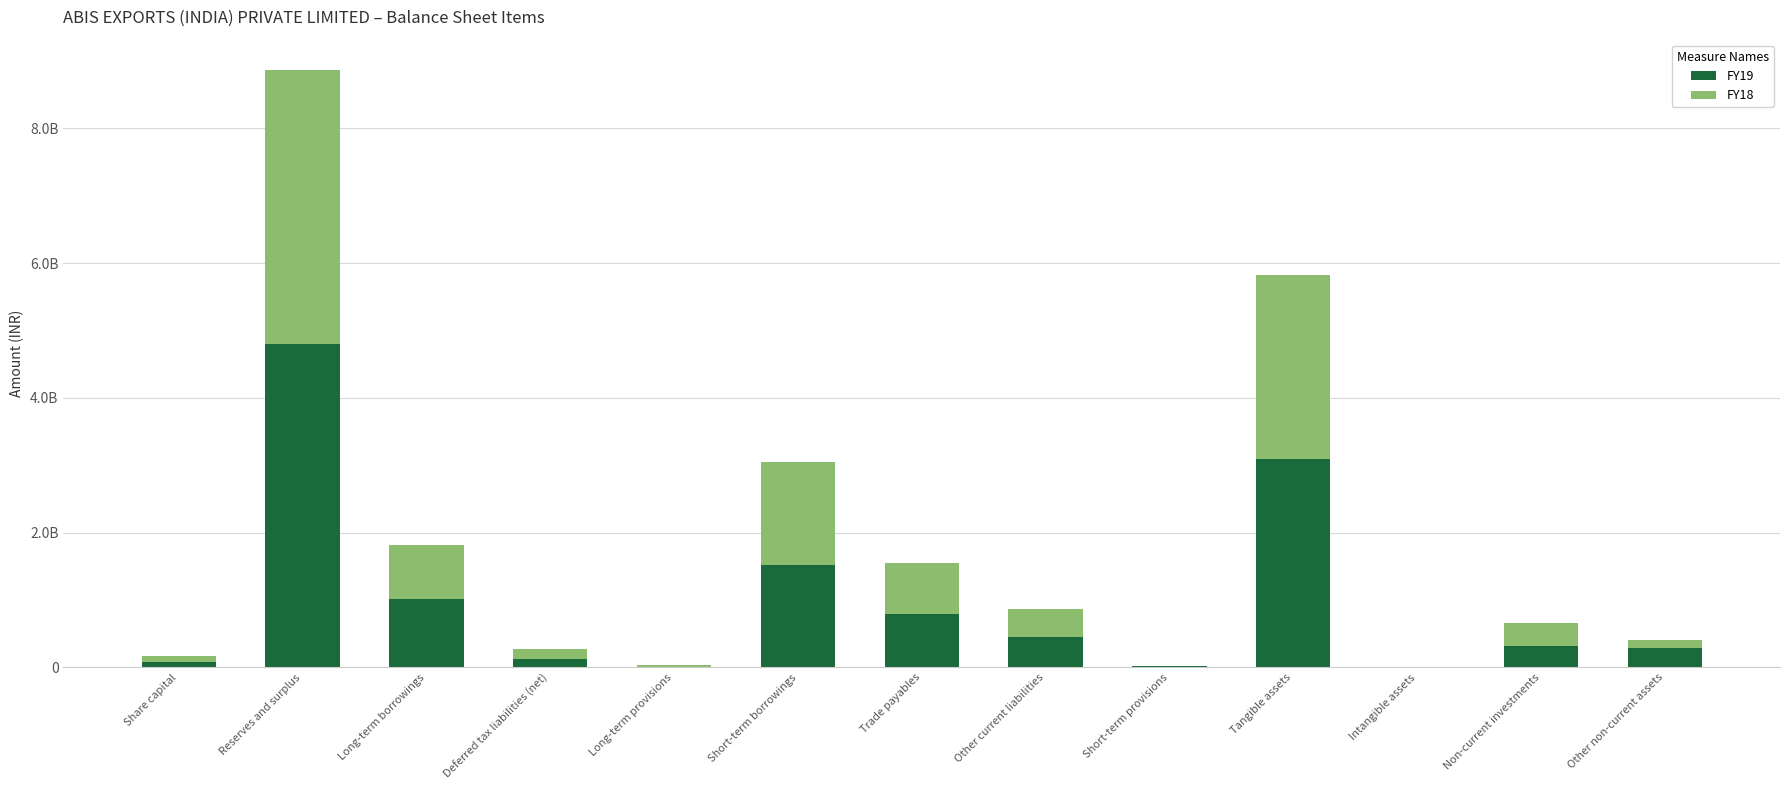

What is the label of the 9th bar from the left?

Short-term provisions